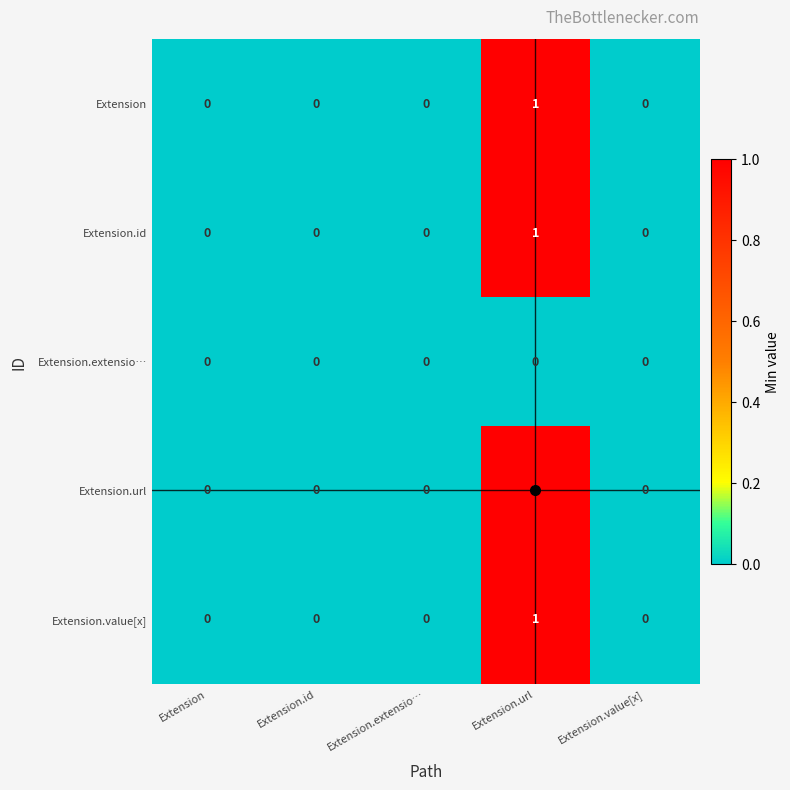

How many Extension.value[x] values are between 0 and 1?

5